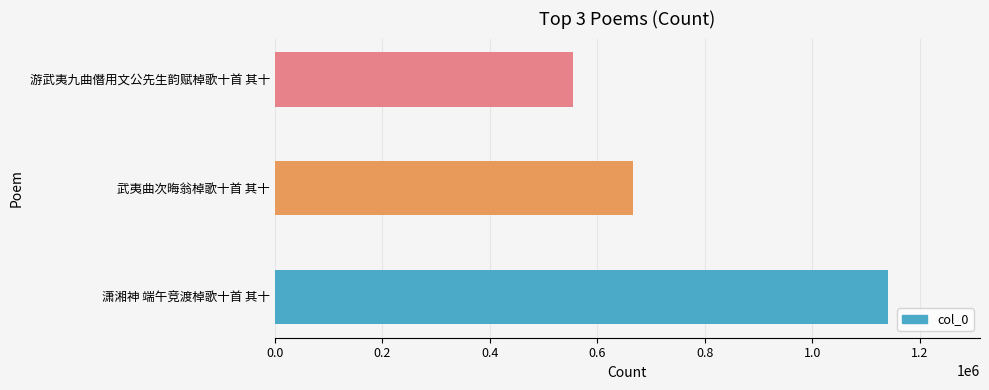

Which has a higher value, 武夷曲次晦翁棹歌十首 其十 or 潇湘神 端午竞渡棹歌十首 其十?

潇湘神 端午竞渡棹歌十首 其十